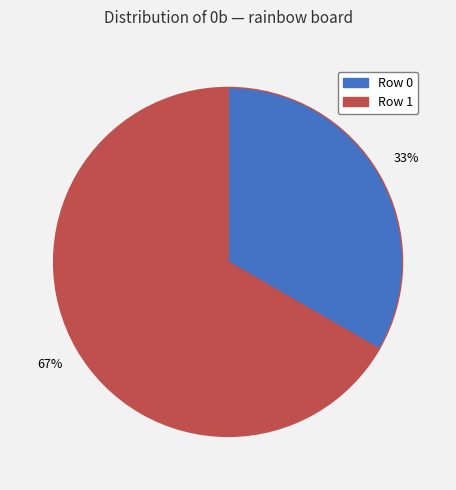

To the nearest percent, what is the average slice percentage?

50%